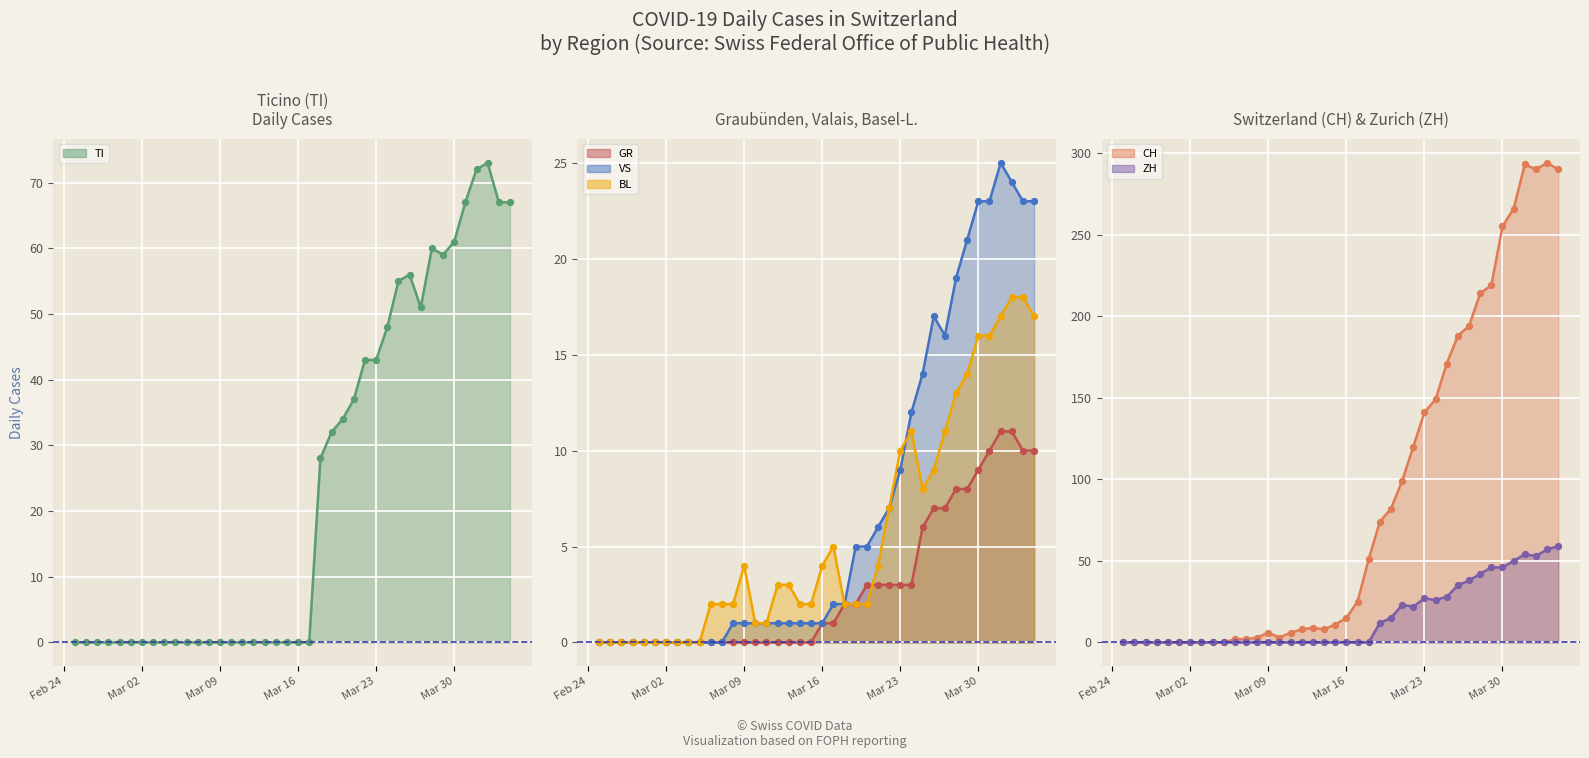

Which series reaches the minimum Y coordinate?

CH